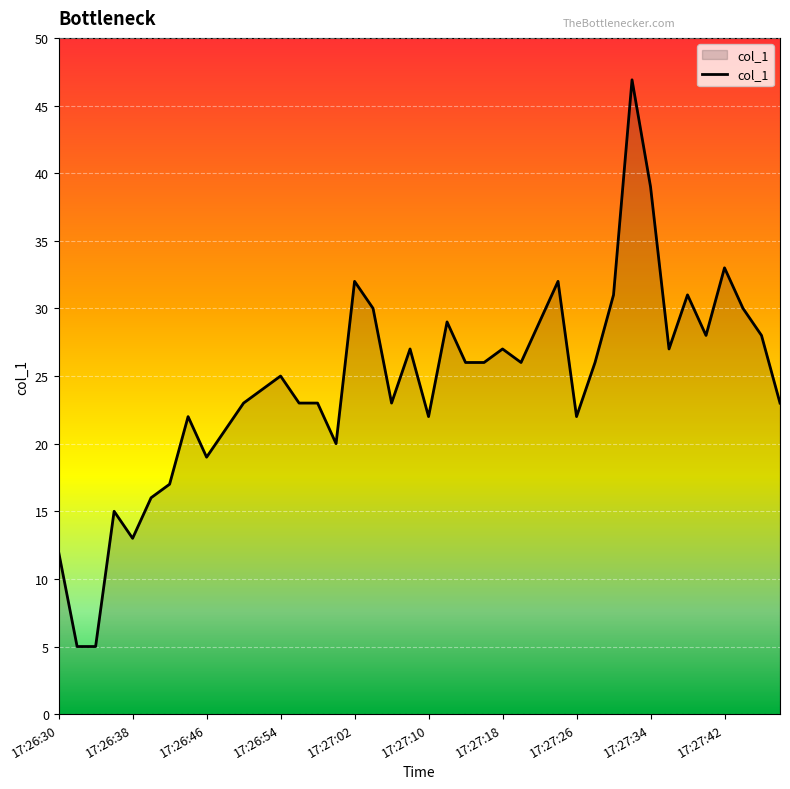

What is the maximum value shown in the chart?

46.9